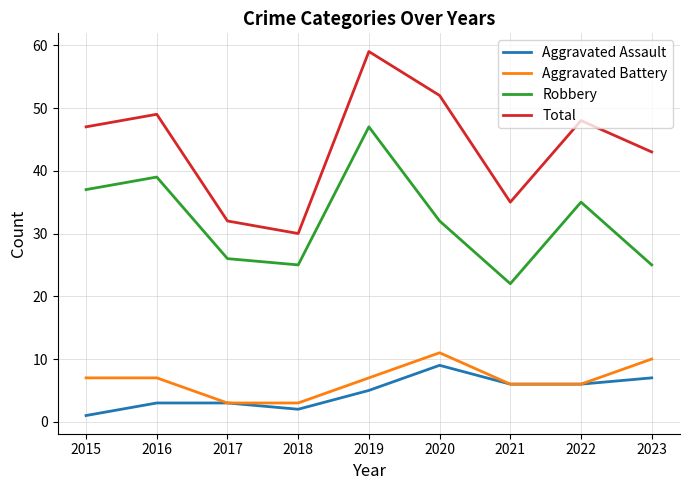

Which label corresponds to the smallest value in the chart?

2015